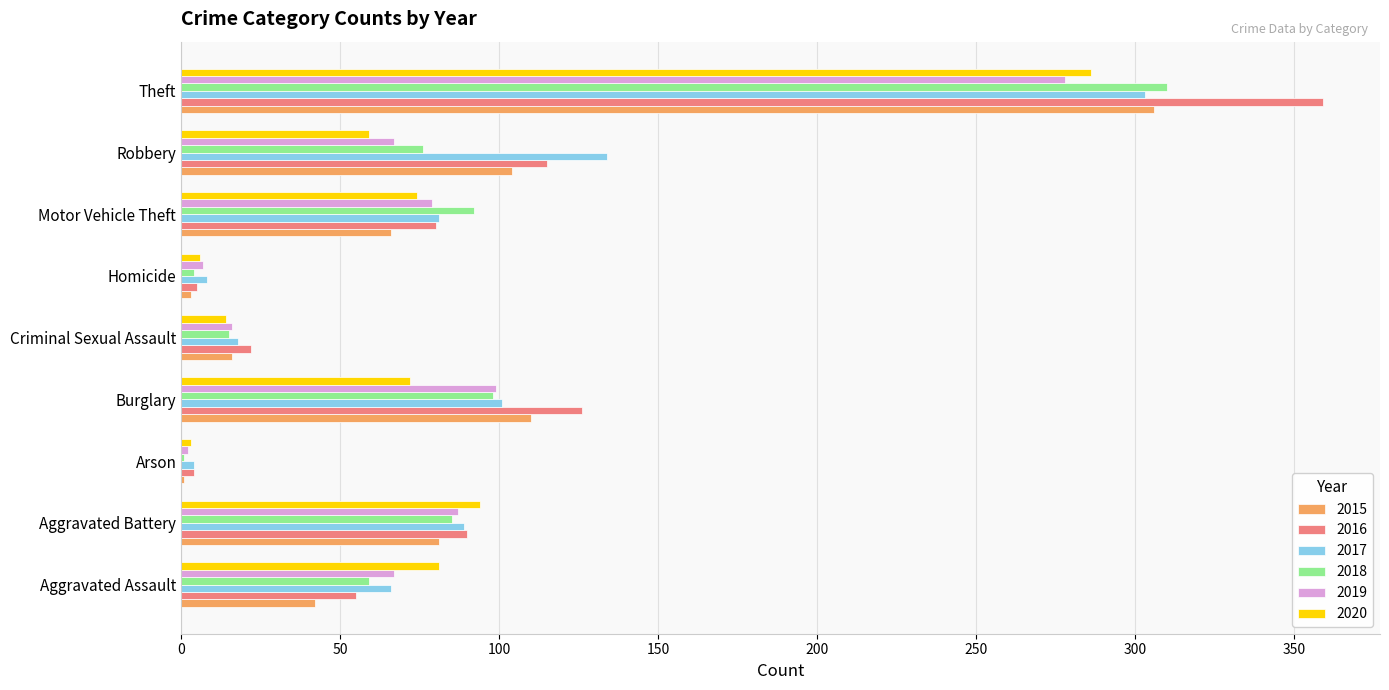

Is the value of 2016 at Motor Vehicle Theft greater than the value of 2020 at Theft?

No